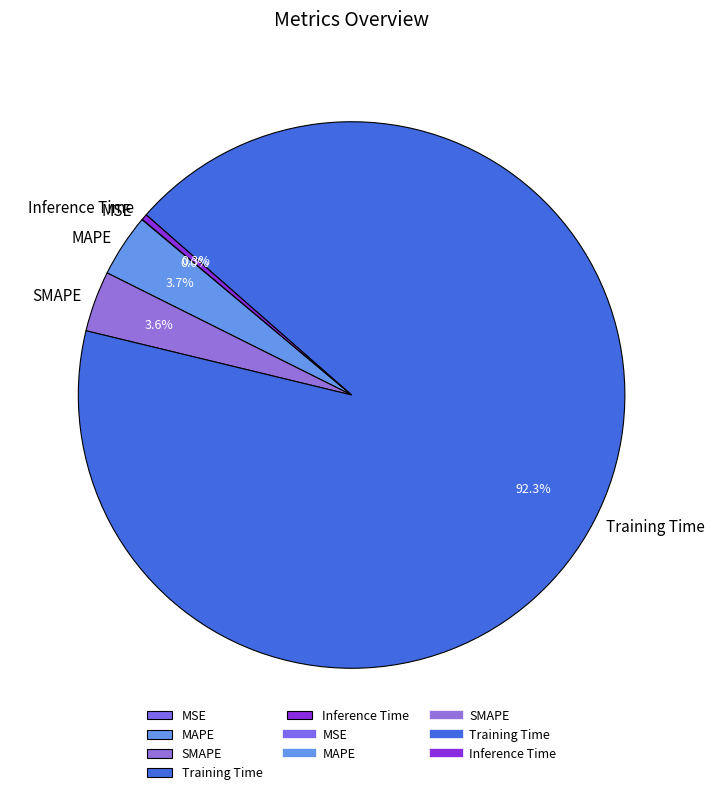

Which slice is the largest?

Training Time